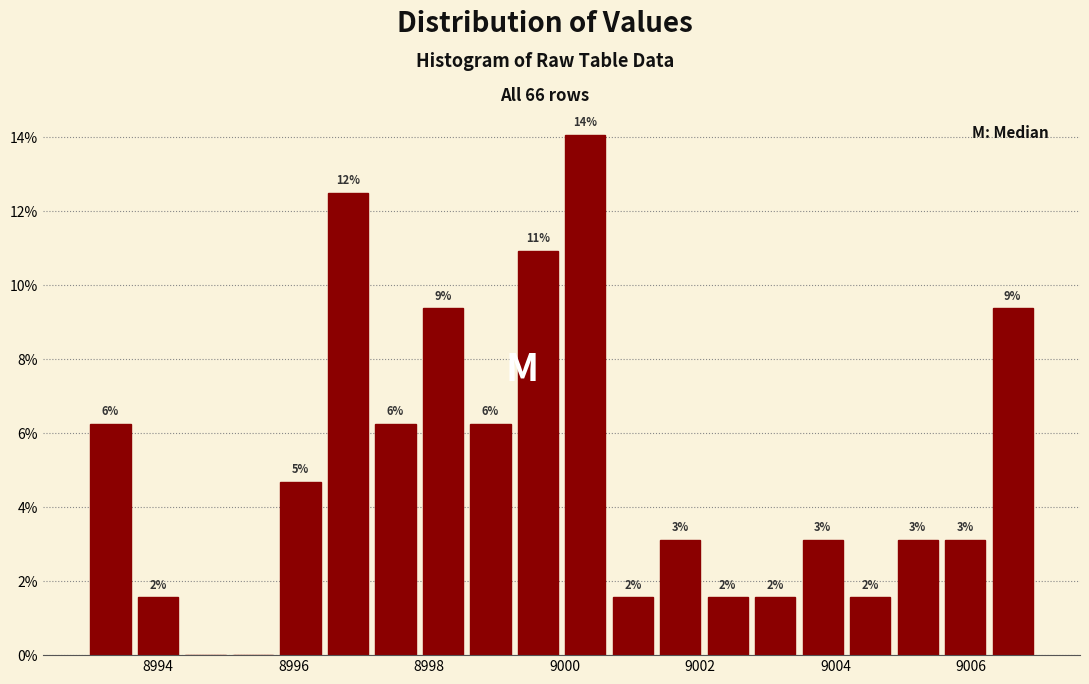

Read against the x-axis, roughly where is the centre of the tallest bar?

9000.4